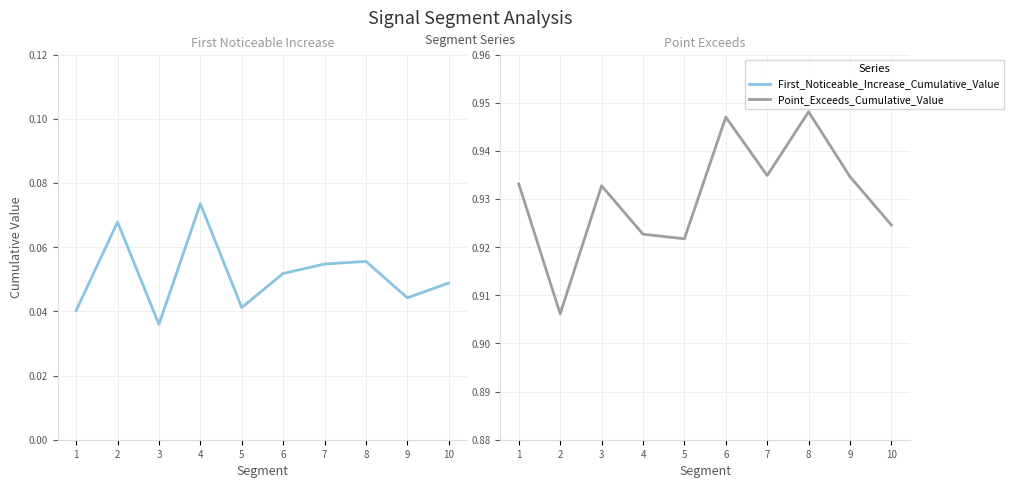

Reading right to left, transcribe all the data shown in this chart.

First_Noticeable_Increase_Cumulative_Value: 0.0	0.0	0.1	0.1	0.1	0.0	0.1	0.0	0.1	0.0
Point_Exceeds_Cumulative_Value: 0.9	0.9	0.9	0.9	0.9	0.9	0.9	0.9	0.9	0.9